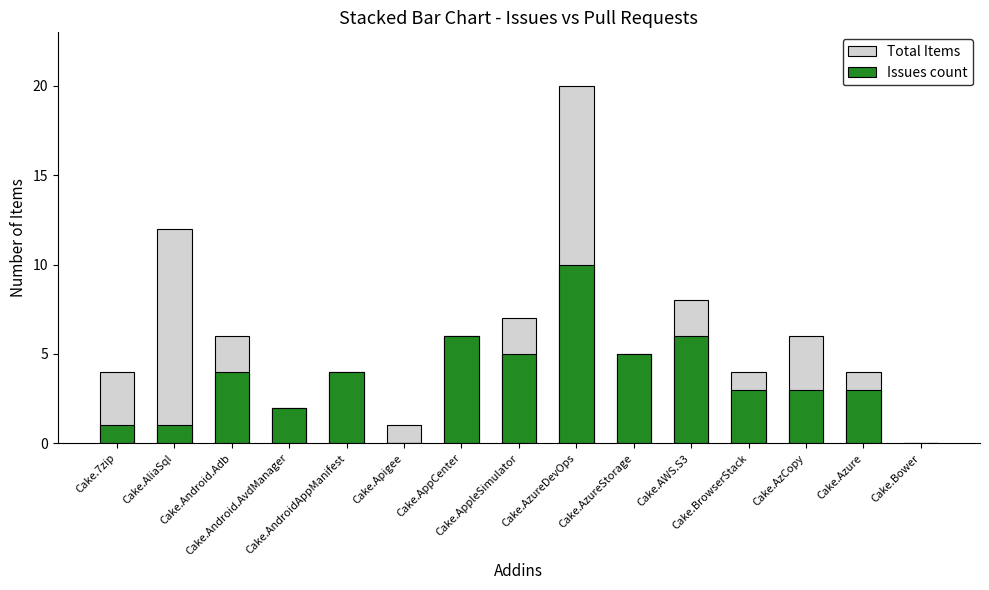

Reading left to right, extract all data points from this chart.

Total Items: Cake.7zip=4	Cake.AliaSql=12	Cake.Android.Adb=6	Cake.Android.AvdManager=2	Cake.AndroidAppManifest=4	Cake.Apigee=1	Cake.AppCenter=6	Cake.AppleSimulator=7	Cake.AzureDevOps=20	Cake.AzureStorage=5	Cake.AWS.S3=8	Cake.BrowserStack=4	Cake.AzCopy=6	Cake.Azure=4	Cake.Bower=0
Issues count: Cake.7zip=1	Cake.AliaSql=1	Cake.Android.Adb=4	Cake.Android.AvdManager=2	Cake.AndroidAppManifest=4	Cake.Apigee=0	Cake.AppCenter=6	Cake.AppleSimulator=5	Cake.AzureDevOps=10	Cake.AzureStorage=5	Cake.AWS.S3=6	Cake.BrowserStack=3	Cake.AzCopy=3	Cake.Azure=3	Cake.Bower=0